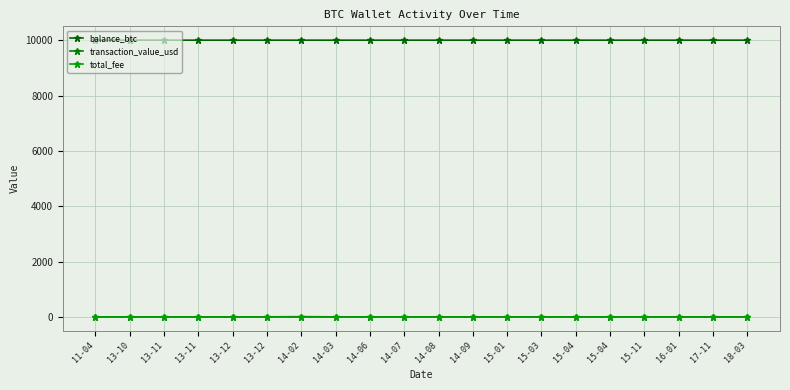

How many distinct data groups are displayed?

3